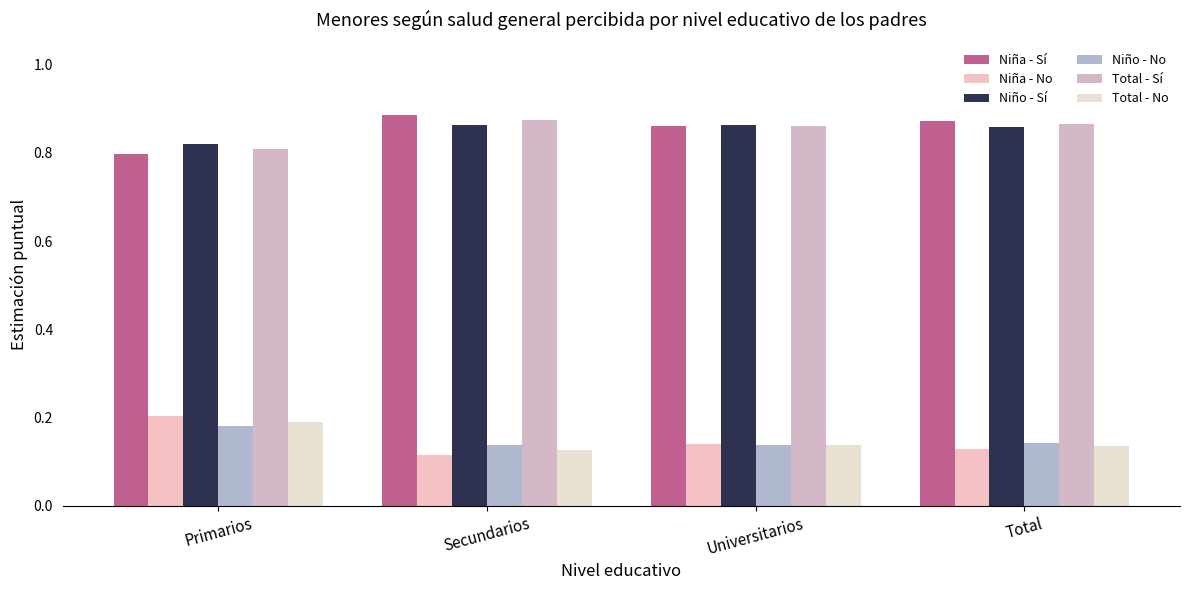

Are the bars grouped side by side (vs. stacked)?

Yes